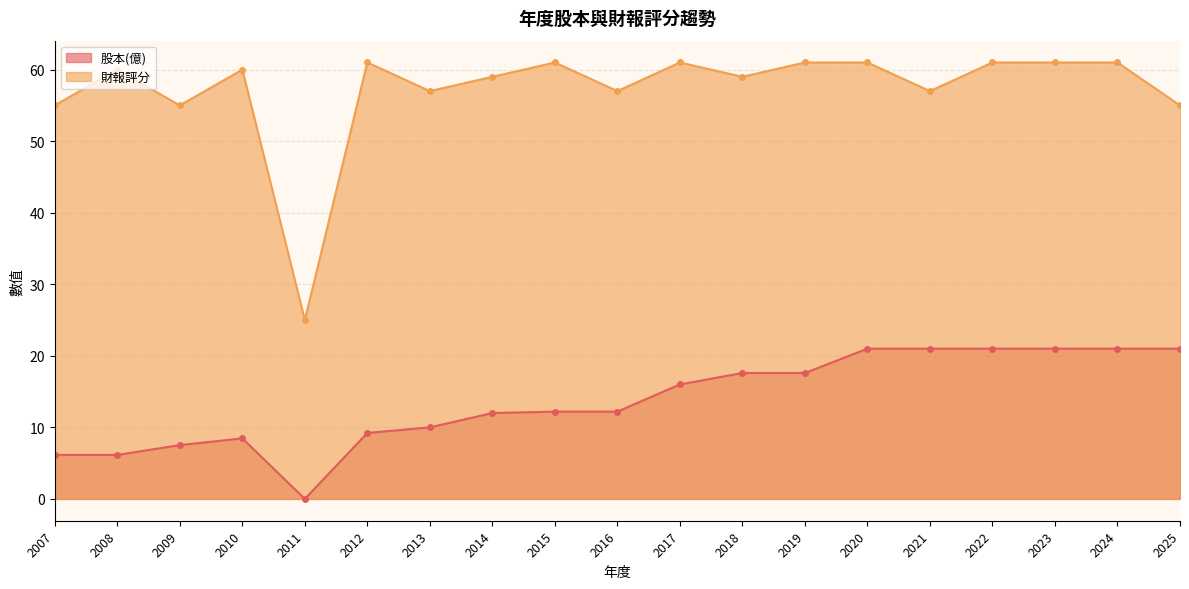

How many data points in 財報評分 are less than 60?

9